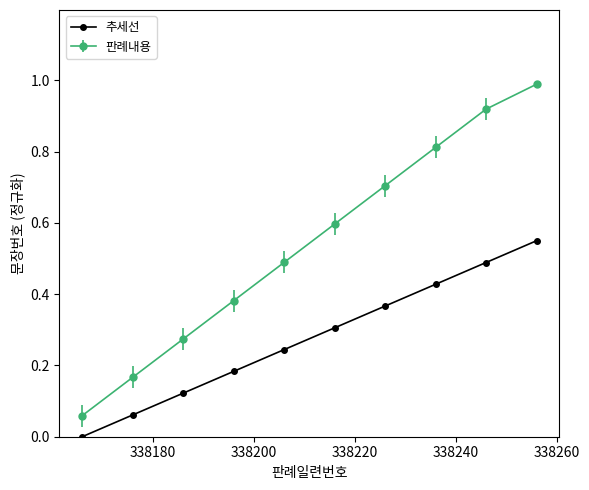

True or false: 추세선 and 판례내용 cross at least once.

False